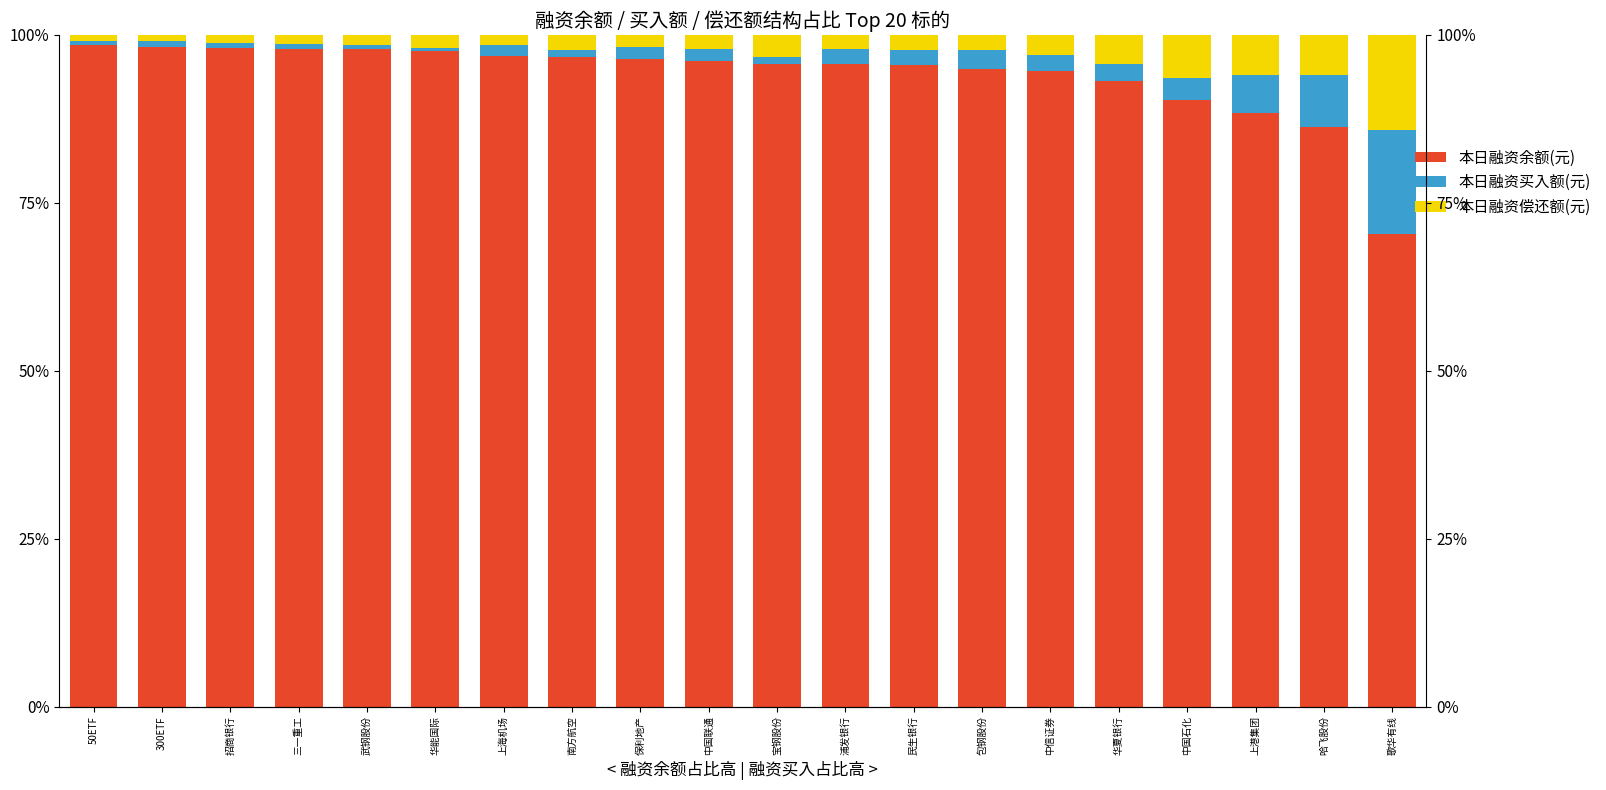

Which series has the largest total across all categories?

本日融资余额(元)